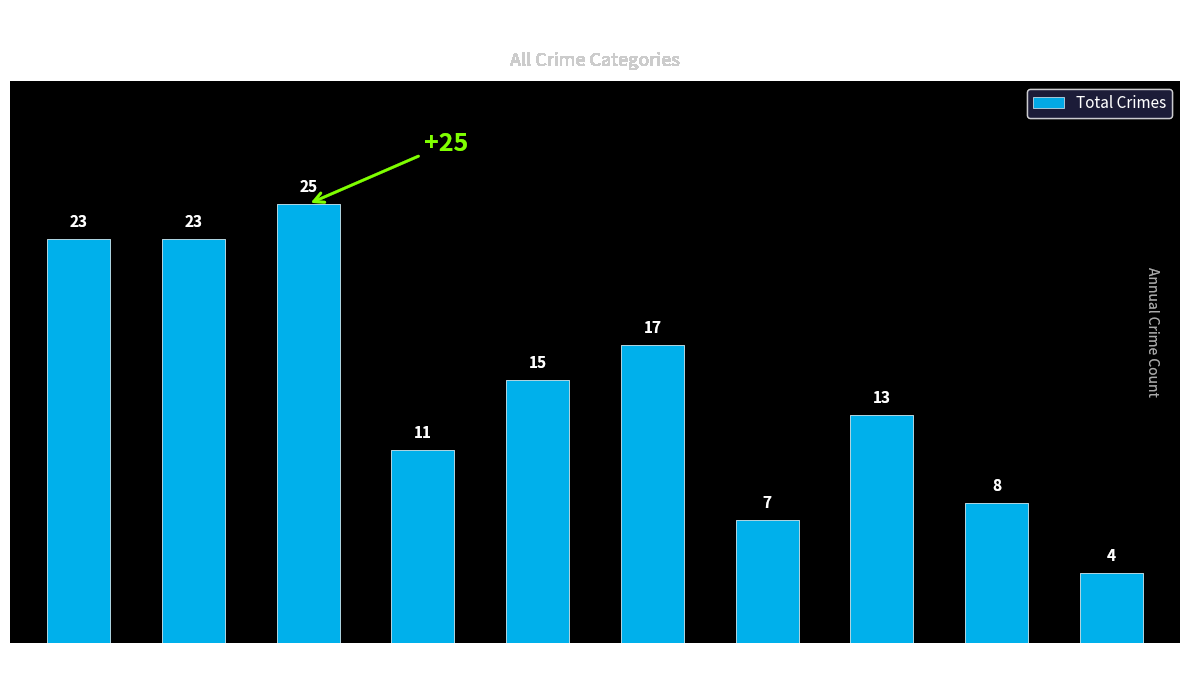

Is it true that the value at 2015 is 23?

True